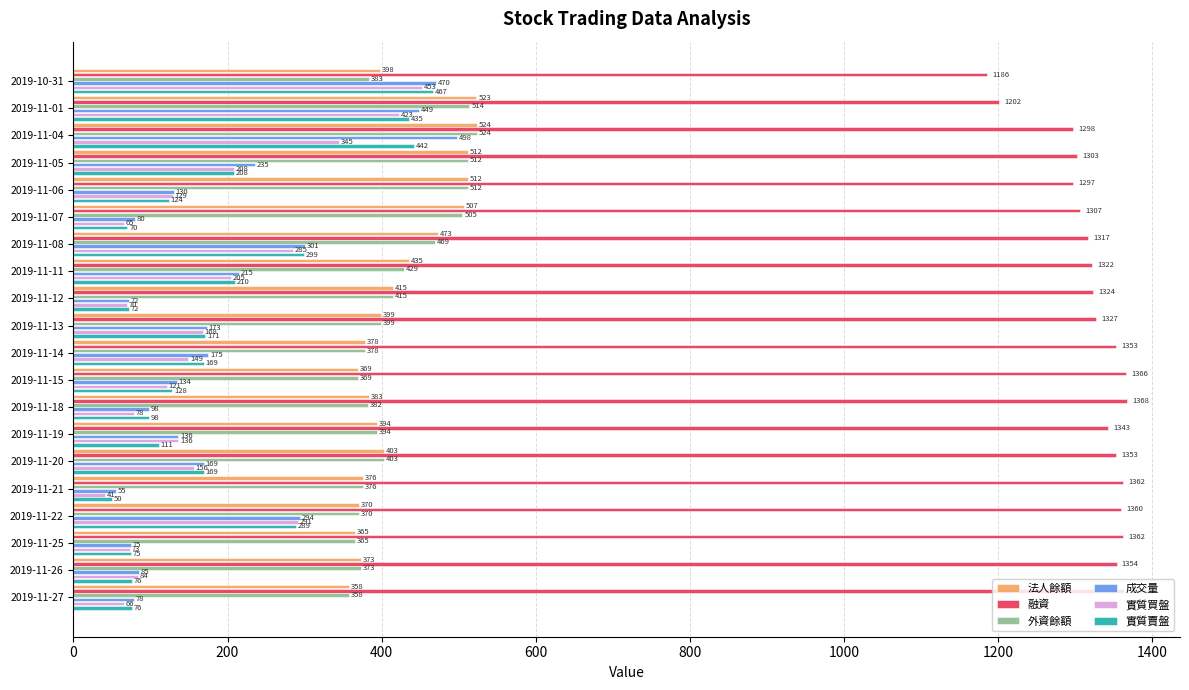

At which category is the sum across all series the highest?

2019-11-04